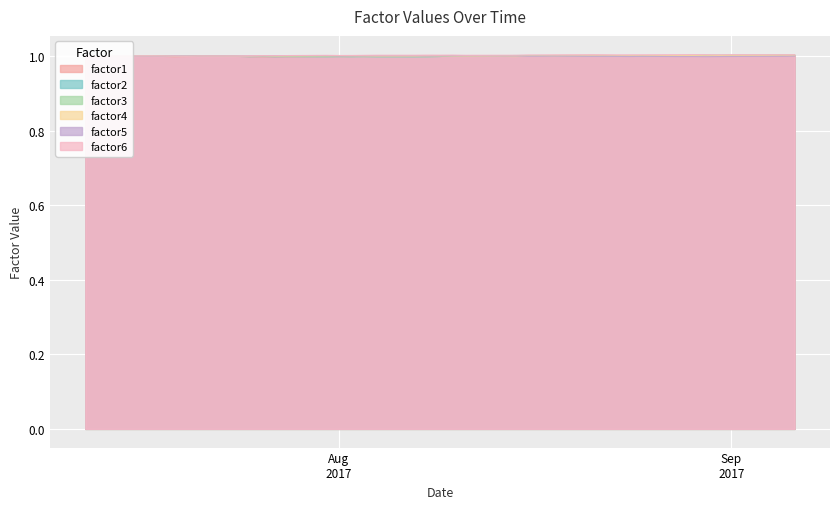

What is the minimum value shown in the chart?

1.0